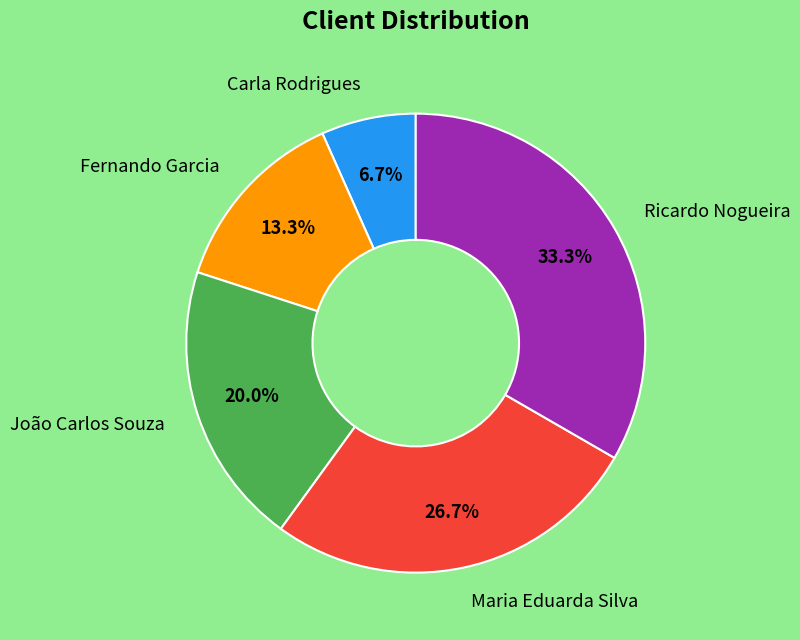

Is there any slice that represents more than half of the pie?

No